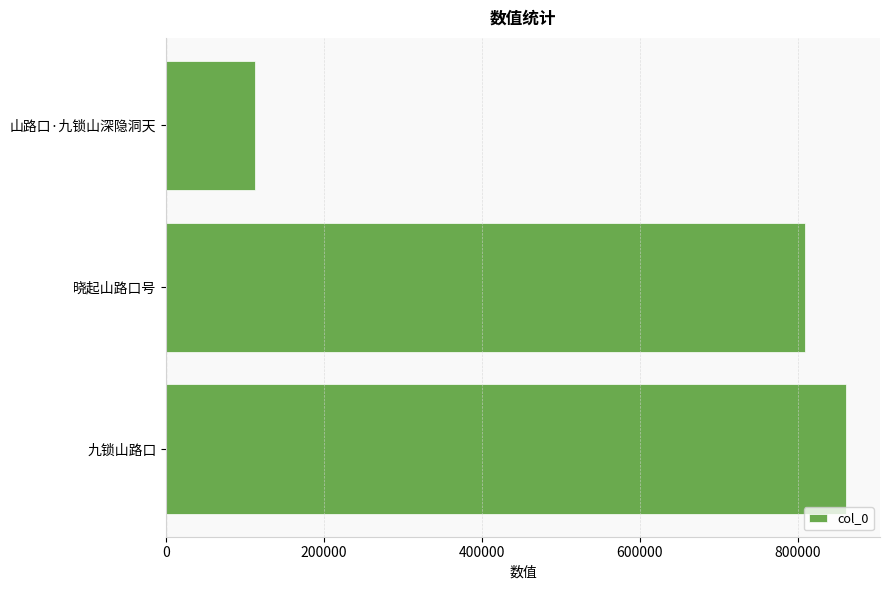

Reading bottom to top, transcribe all the data shown in this chart.

九锁山路口=860917	晓起山路口号=809196	山路口·九锁山深隐洞天=111942